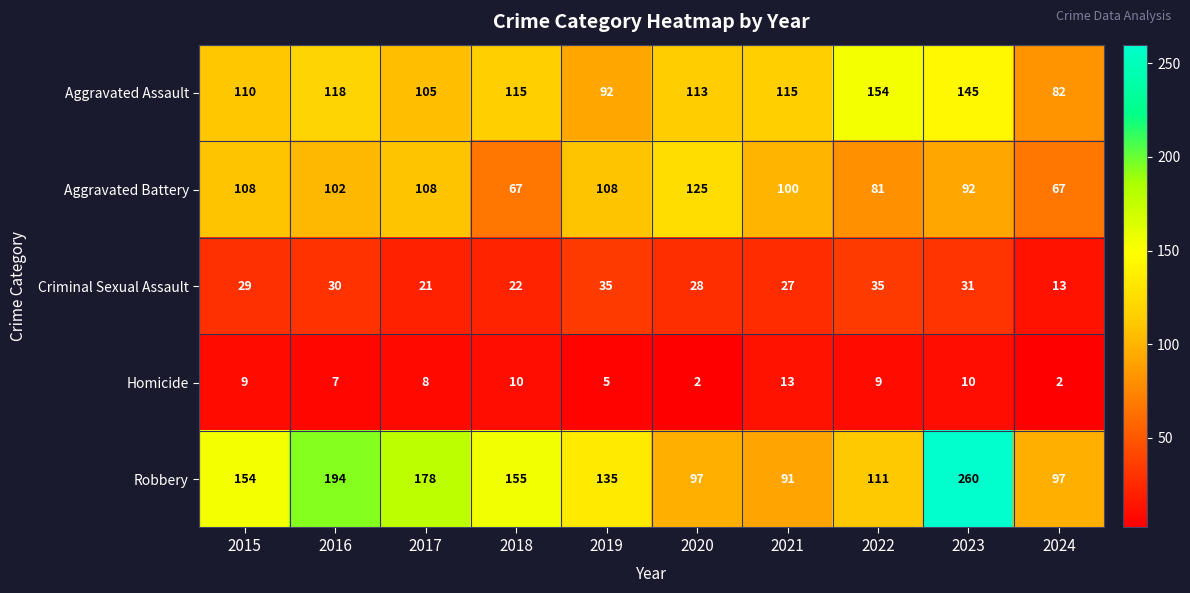

Which series has the widest spread of values?

Robbery